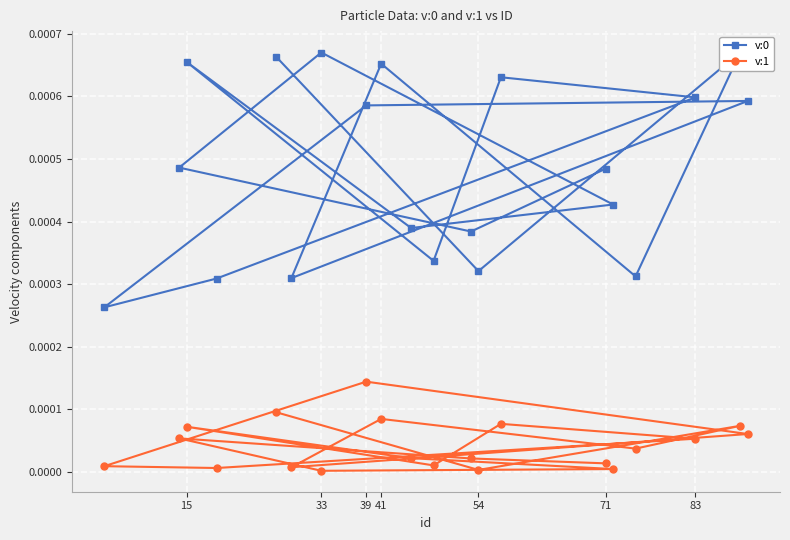

What are all the series names shown in the legend?

v:0, v:1